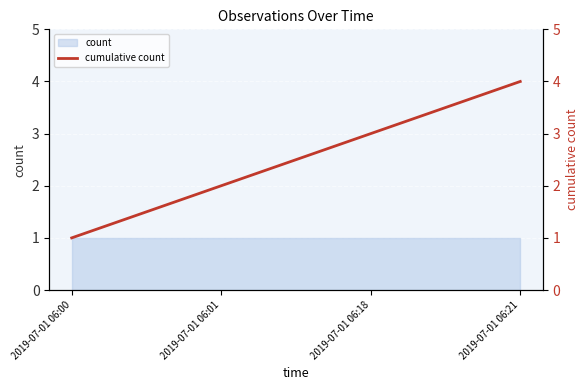

True or false: there are more than 1 points higher than both neighbors.

False